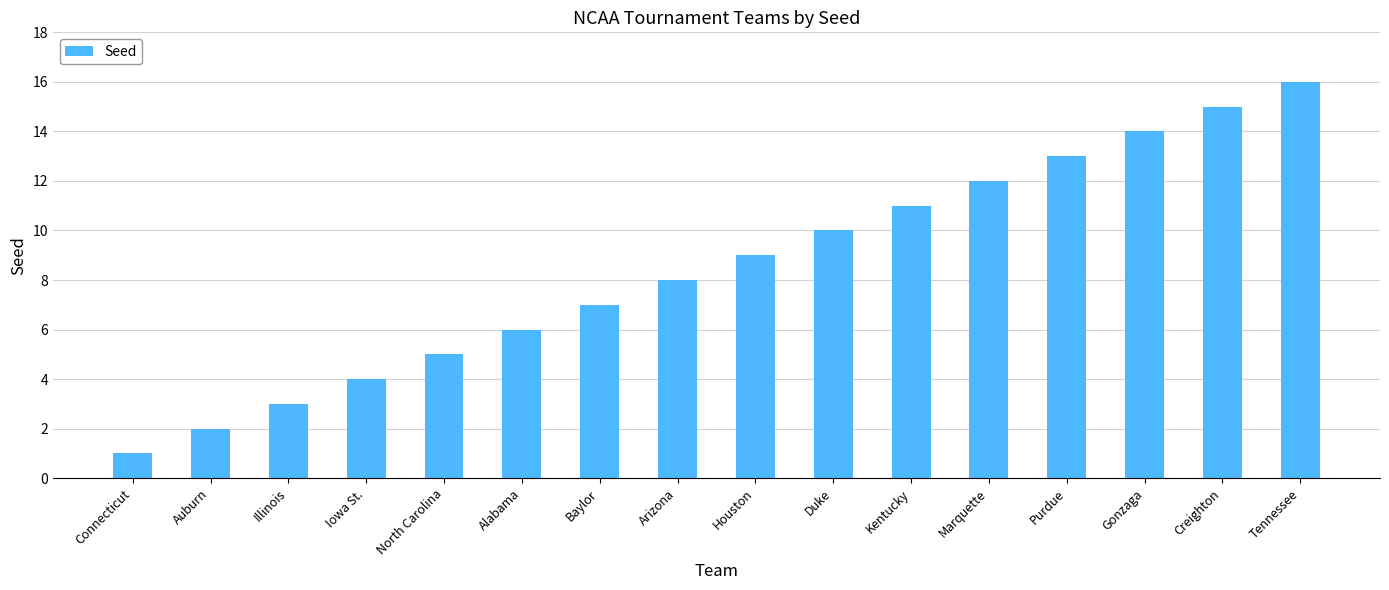

What is the difference between the values at Illinois and Houston?

6